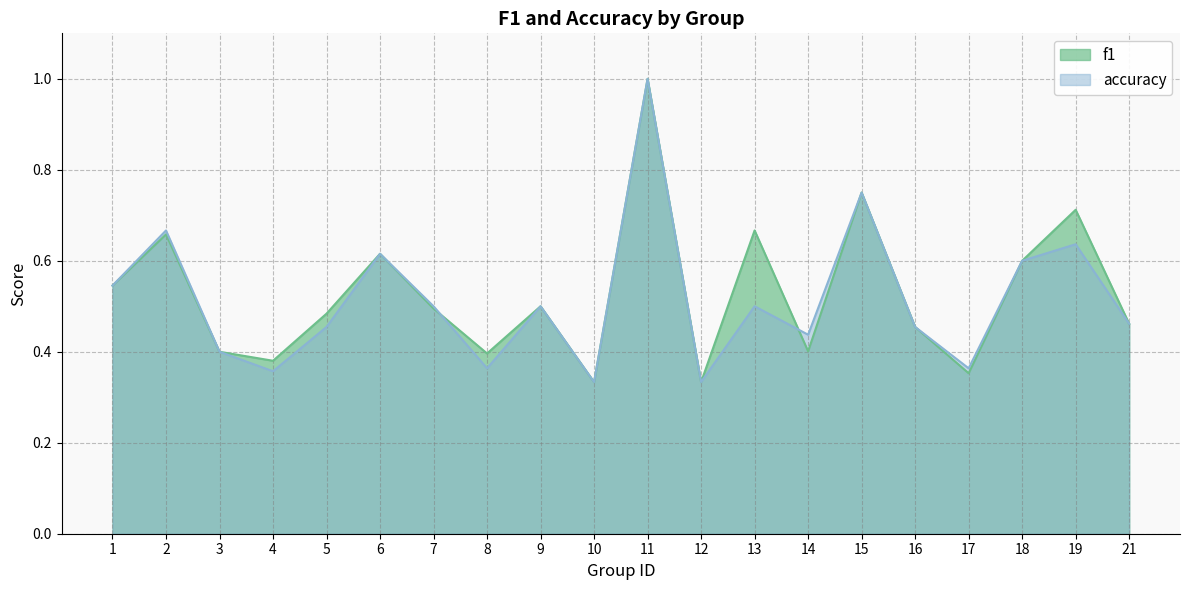

True or false: f1 has a value of 1.0 at 19.

False